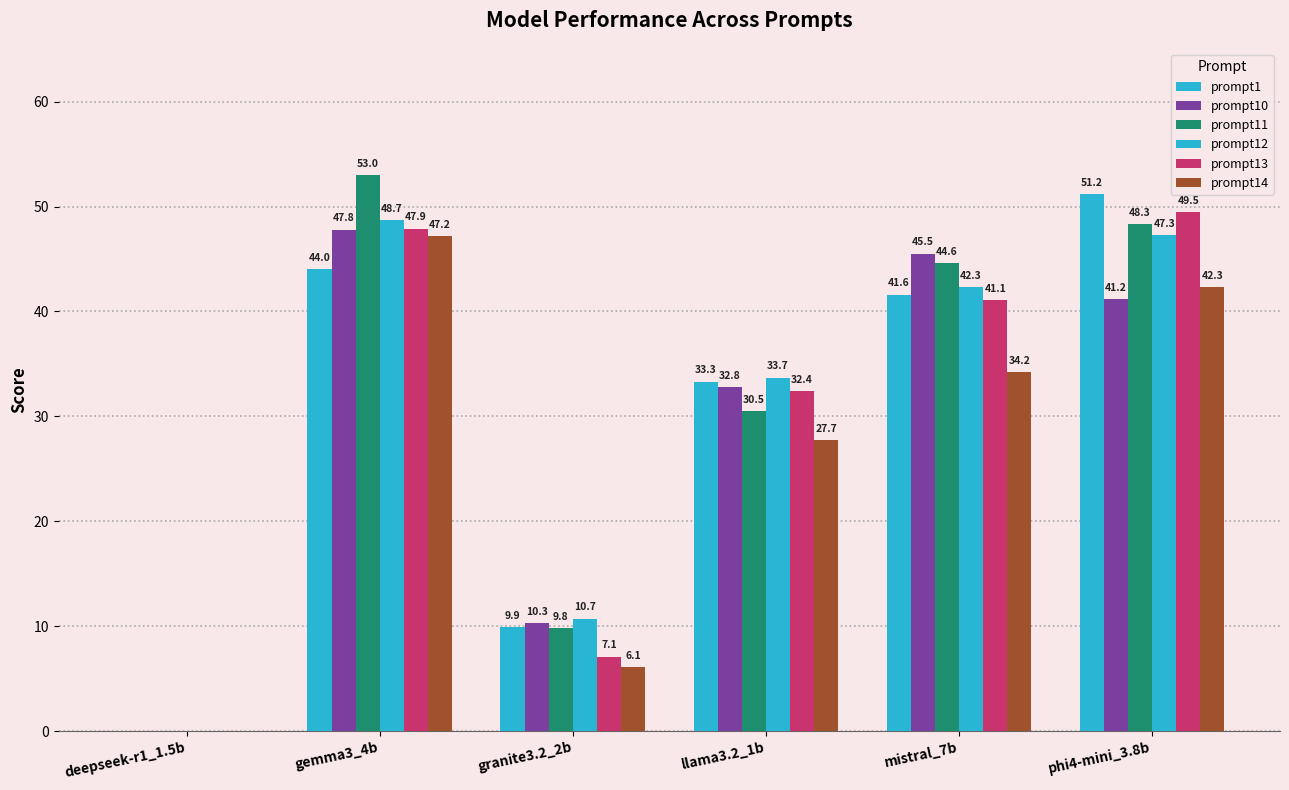

How many groups of bars are there?

6